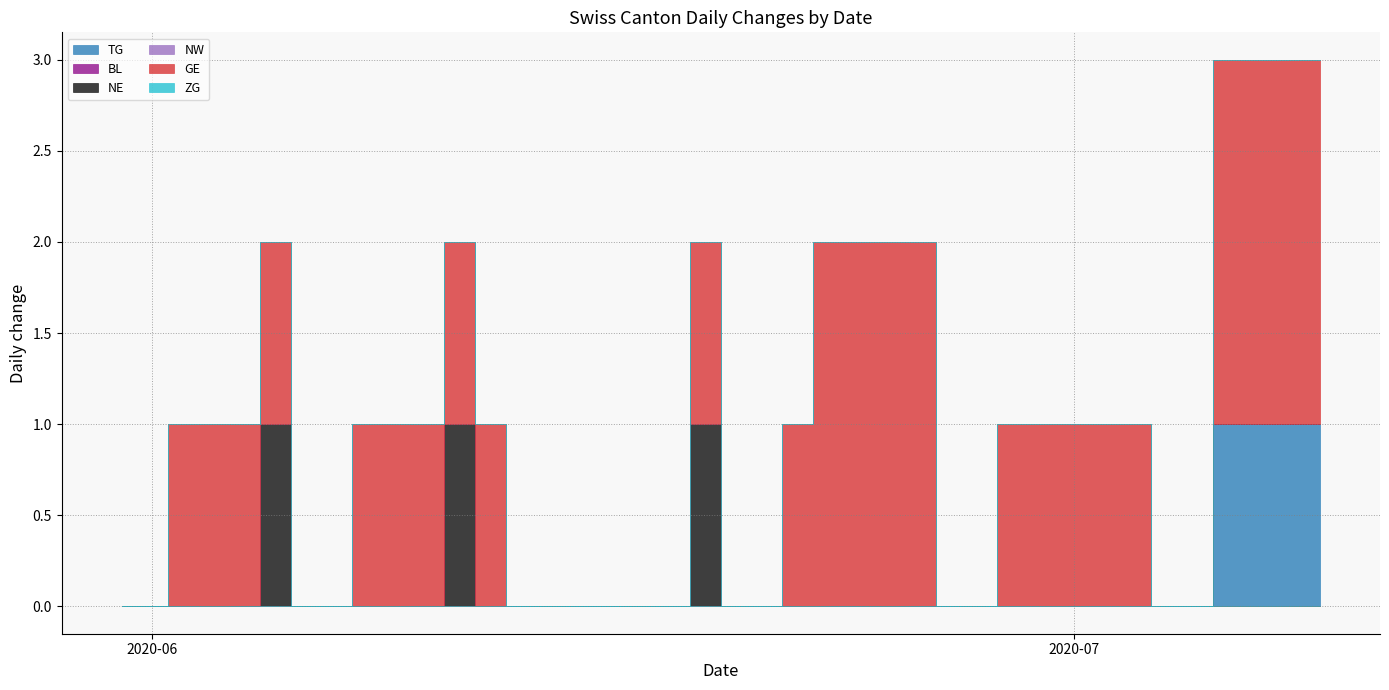

Reading left to right, extract all data points from this chart.

TG: 2020-05-31=0	2020-06-01=0	2020-06-02=0	2020-06-03=0	2020-06-04=0	2020-06-05=0	2020-06-06=0	2020-06-07=0	2020-06-08=0	2020-06-09=0	2020-06-10=0	2020-06-11=0	2020-06-12=0	2020-06-13=0	2020-06-14=0	2020-06-15=0	2020-06-16=0	2020-06-17=0	2020-06-18=0	2020-06-19=0	2020-06-20=0	2020-06-21=0	2020-06-22=0	2020-06-23=0	2020-06-24=0	2020-06-25=0	2020-06-26=0	2020-06-27=0	2020-06-28=0	2020-06-29=0	2020-06-30=0	2020-07-01=0	2020-07-02=0	2020-07-03=0	2020-07-04=0	2020-07-05=0	2020-07-06=1	2020-07-07=1	2020-07-08=1	2020-07-09=1
BL: 2020-05-31=0	2020-06-01=0	2020-06-02=0	2020-06-03=0	2020-06-04=0	2020-06-05=0	2020-06-06=0	2020-06-07=0	2020-06-08=0	2020-06-09=0	2020-06-10=0	2020-06-11=0	2020-06-12=0	2020-06-13=0	2020-06-14=0	2020-06-15=0	2020-06-16=0	2020-06-17=0	2020-06-18=0	2020-06-19=0	2020-06-20=0	2020-06-21=0	2020-06-22=0	2020-06-23=0	2020-06-24=0	2020-06-25=0	2020-06-26=0	2020-06-27=0	2020-06-28=0	2020-06-29=0	2020-06-30=0	2020-07-01=0	2020-07-02=0	2020-07-03=0	2020-07-04=0	2020-07-05=0	2020-07-06=0	2020-07-07=0	2020-07-08=0	2020-07-09=0
NE: 2020-05-31=0	2020-06-01=0	2020-06-02=0	2020-06-03=0	2020-06-04=0	2020-06-05=1	2020-06-06=0	2020-06-07=0	2020-06-08=0	2020-06-09=0	2020-06-10=0	2020-06-11=1	2020-06-12=0	2020-06-13=0	2020-06-14=0	2020-06-15=0	2020-06-16=0	2020-06-17=0	2020-06-18=0	2020-06-19=1	2020-06-20=0	2020-06-21=0	2020-06-22=0	2020-06-23=0	2020-06-24=0	2020-06-25=0	2020-06-26=0	2020-06-27=0	2020-06-28=0	2020-06-29=0	2020-06-30=0	2020-07-01=0	2020-07-02=0	2020-07-03=0	2020-07-04=0	2020-07-05=0	2020-07-06=0	2020-07-07=0	2020-07-08=0	2020-07-09=0
NW: 2020-05-31=0	2020-06-01=0	2020-06-02=0	2020-06-03=0	2020-06-04=0	2020-06-05=0	2020-06-06=0	2020-06-07=0	2020-06-08=0	2020-06-09=0	2020-06-10=0	2020-06-11=0	2020-06-12=0	2020-06-13=0	2020-06-14=0	2020-06-15=0	2020-06-16=0	2020-06-17=0	2020-06-18=0	2020-06-19=0	2020-06-20=0	2020-06-21=0	2020-06-22=0	2020-06-23=0	2020-06-24=0	2020-06-25=0	2020-06-26=0	2020-06-27=0	2020-06-28=0	2020-06-29=0	2020-06-30=0	2020-07-01=0	2020-07-02=0	2020-07-03=0	2020-07-04=0	2020-07-05=0	2020-07-06=0	2020-07-07=0	2020-07-08=0	2020-07-09=0
GE: 2020-05-31=0	2020-06-01=0	2020-06-02=1	2020-06-03=1	2020-06-04=1	2020-06-05=1	2020-06-06=0	2020-06-07=0	2020-06-08=1	2020-06-09=1	2020-06-10=1	2020-06-11=1	2020-06-12=1	2020-06-13=0	2020-06-14=0	2020-06-15=0	2020-06-16=0	2020-06-17=0	2020-06-18=0	2020-06-19=1	2020-06-20=0	2020-06-21=0	2020-06-22=1	2020-06-23=2	2020-06-24=2	2020-06-25=2	2020-06-26=2	2020-06-27=0	2020-06-28=0	2020-06-29=1	2020-06-30=1	2020-07-01=1	2020-07-02=1	2020-07-03=1	2020-07-04=0	2020-07-05=0	2020-07-06=2	2020-07-07=2	2020-07-08=2	2020-07-09=2
ZG: 2020-05-31=0	2020-06-01=0	2020-06-02=0	2020-06-03=0	2020-06-04=0	2020-06-05=0	2020-06-06=0	2020-06-07=0	2020-06-08=0	2020-06-09=0	2020-06-10=0	2020-06-11=0	2020-06-12=0	2020-06-13=0	2020-06-14=0	2020-06-15=0	2020-06-16=0	2020-06-17=0	2020-06-18=0	2020-06-19=0	2020-06-20=0	2020-06-21=0	2020-06-22=0	2020-06-23=0	2020-06-24=0	2020-06-25=0	2020-06-26=0	2020-06-27=0	2020-06-28=0	2020-06-29=0	2020-06-30=0	2020-07-01=0	2020-07-02=0	2020-07-03=0	2020-07-04=0	2020-07-05=0	2020-07-06=0	2020-07-07=0	2020-07-08=0	2020-07-09=0